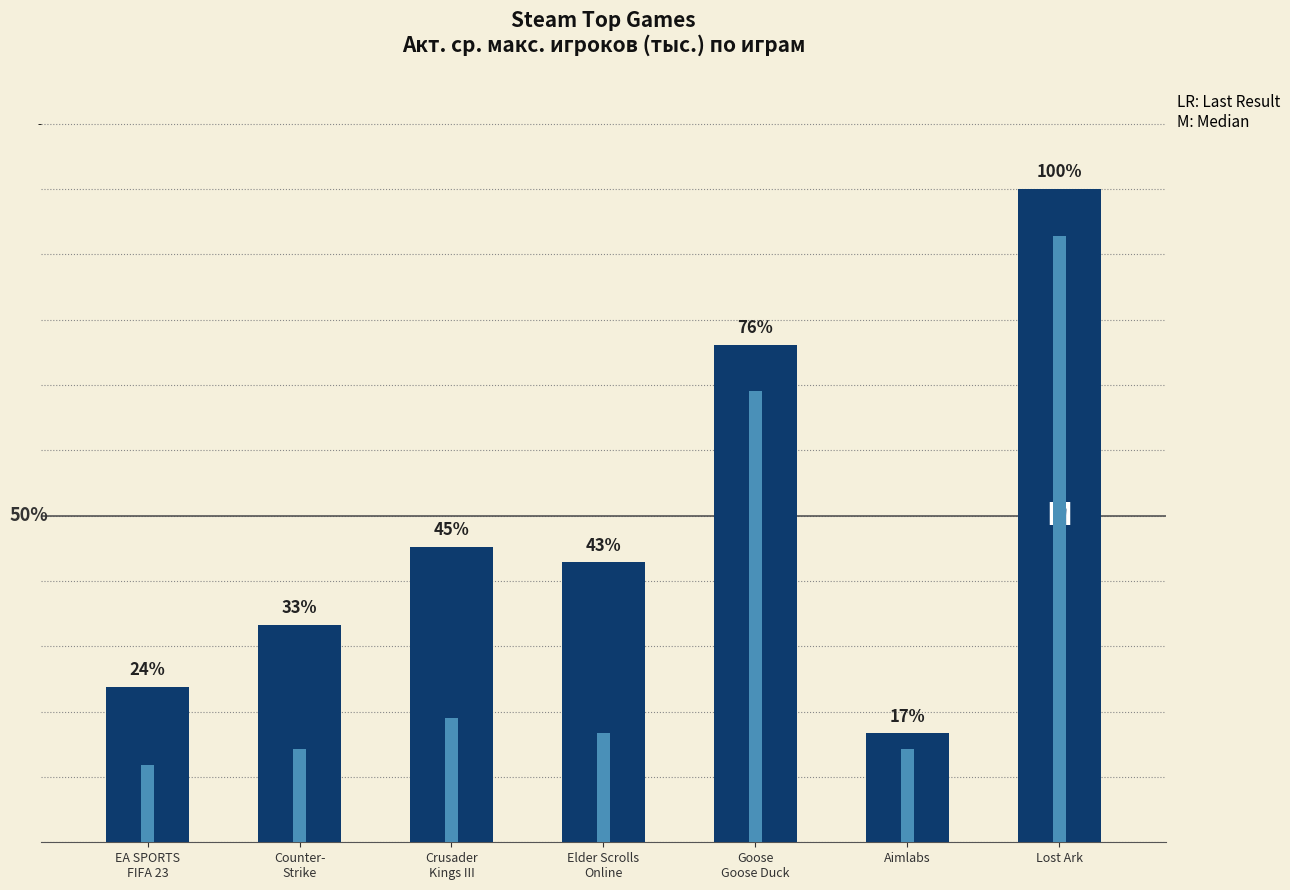

What is the label of the 3rd bar from the left?

Crusader
Kings III